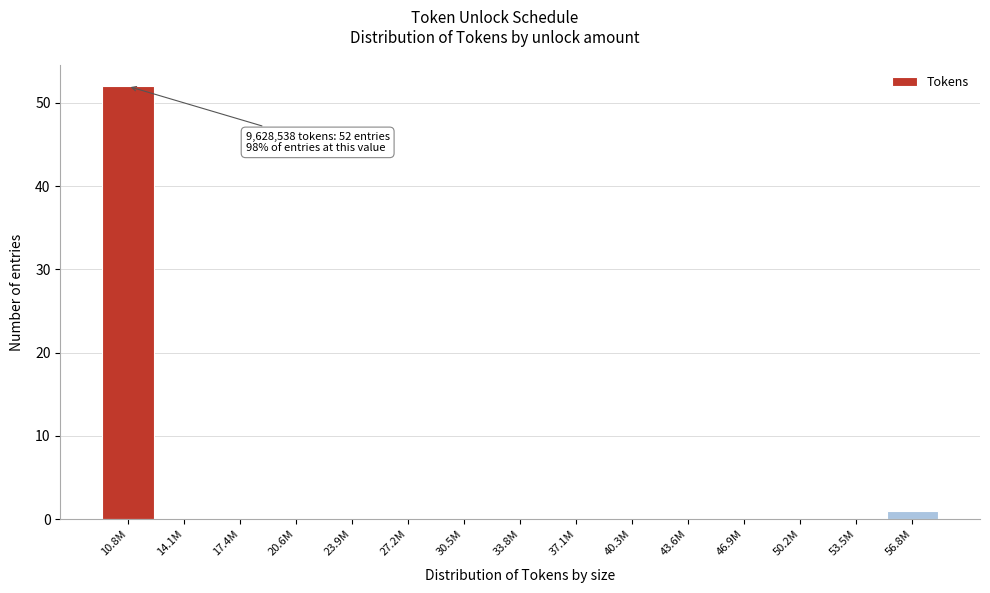

Reading left to right, list all the values displayed in this chart.

10.8M=52	14.1M=0	17.4M=0	20.6M=0	23.9M=0	27.2M=0	30.5M=0	33.8M=0	37.1M=0	40.3M=0	43.6M=0	46.9M=0	50.2M=0	53.5M=0	56.8M=1